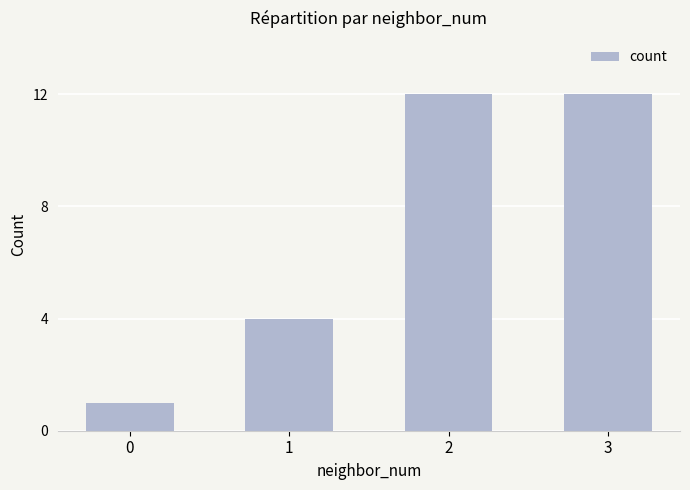

How many distinct data groups are displayed?

1